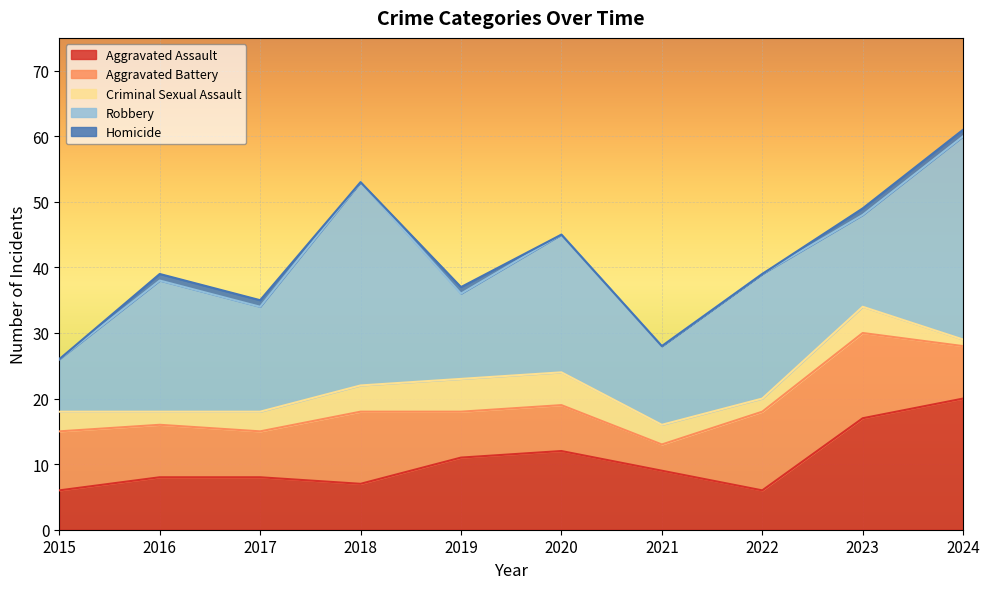

True or false: Robbery has more than 1 points higher than both neighbors.

True